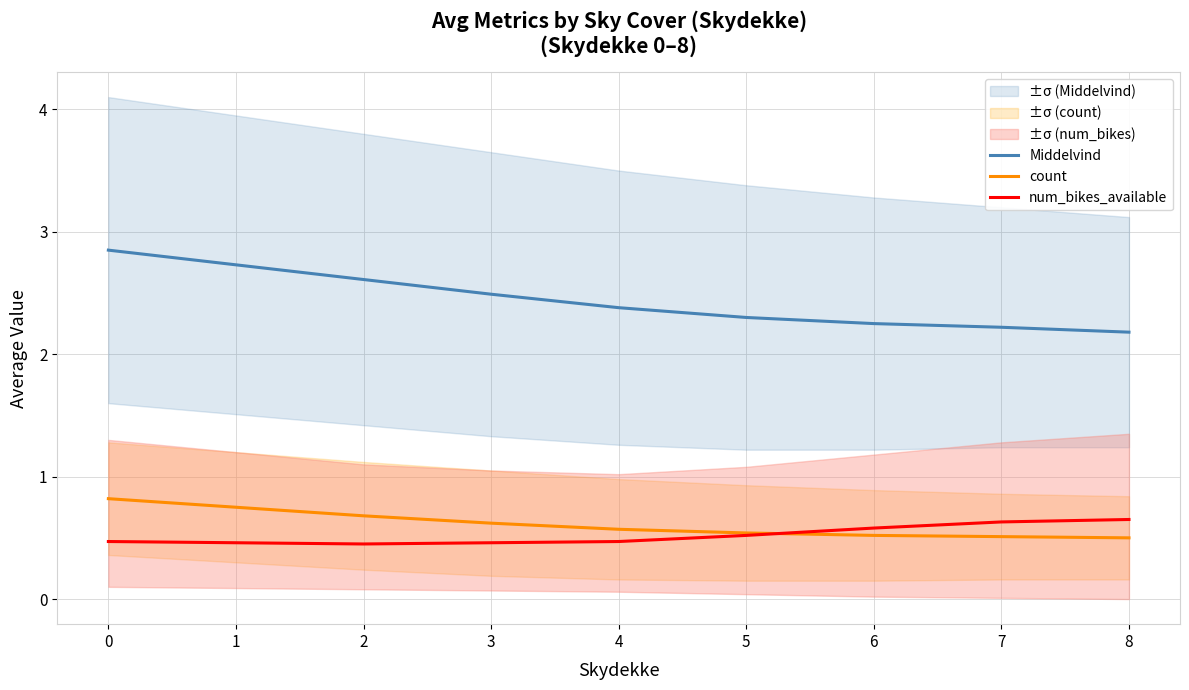

Reading left to right, what are all the values shown in this chart?

Middelvind: 0=2.9	1=2.7	2=2.6	3=2.5	4=2.4	5=2.3	6=2.2	7=2.2	8=2.2
count: 0=0.8	1=0.8	2=0.7	3=0.6	4=0.6	5=0.5	6=0.5	7=0.5	8=0.5
num_bikes_available: 0=0.5	1=0.5	2=0.5	3=0.5	4=0.5	5=0.5	6=0.6	7=0.6	8=0.7